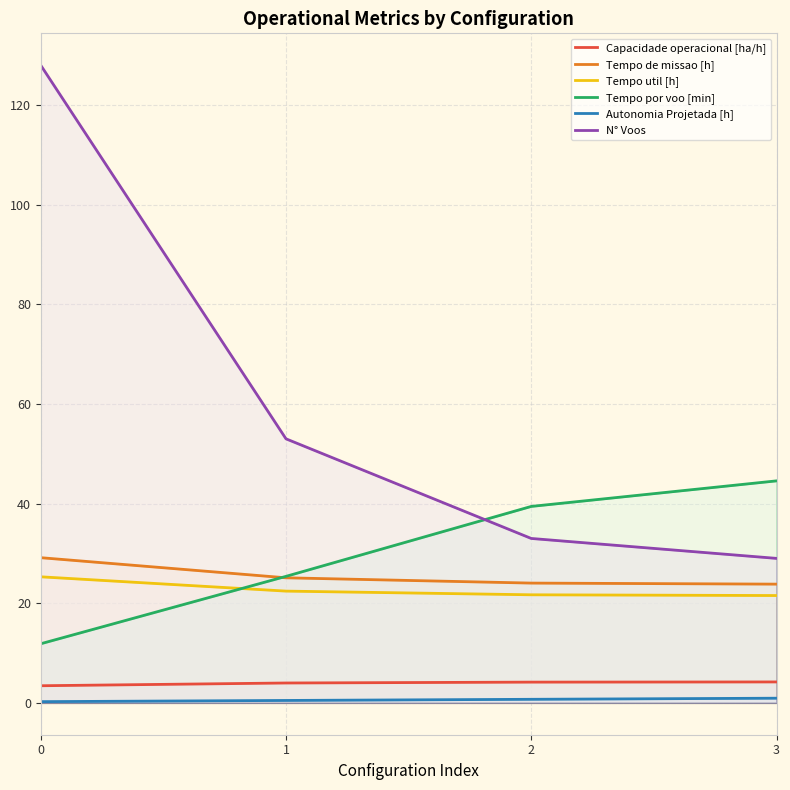

Reading left to right, transcribe all the data shown in this chart.

Capacidade operacional [ha/h]: 3.4	4.0	4.2	4.2
Tempo de missao [h]: 29.1	25.1	24.0	23.8
Tempo util [h]: 25.3	22.4	21.7	21.5
Tempo por voo [min]: 11.9	25.4	39.4	44.6
Autonomia Projetada [h]: 0.2	0.5	0.7	0.9
N° Voos: 128.0	53.0	33.0	29.0